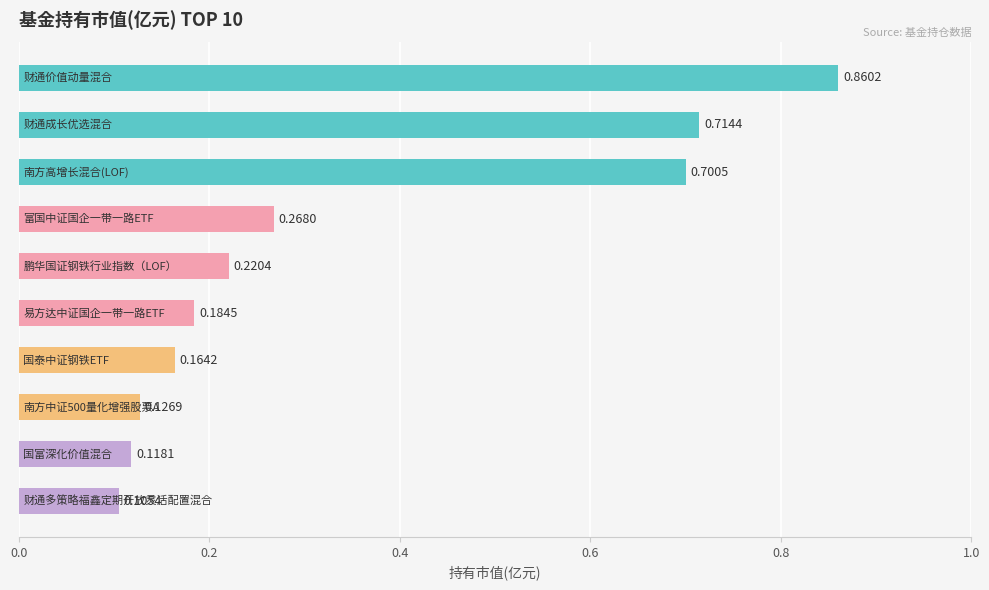

What is the sum of all values?

3.5